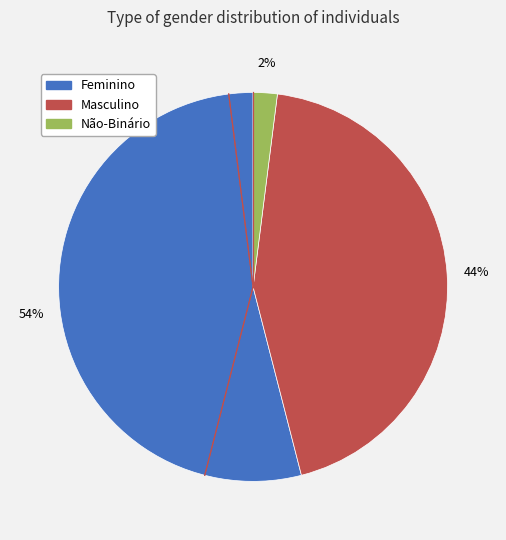

Combined, do Feminino and Masculino account for over 50%?

Yes